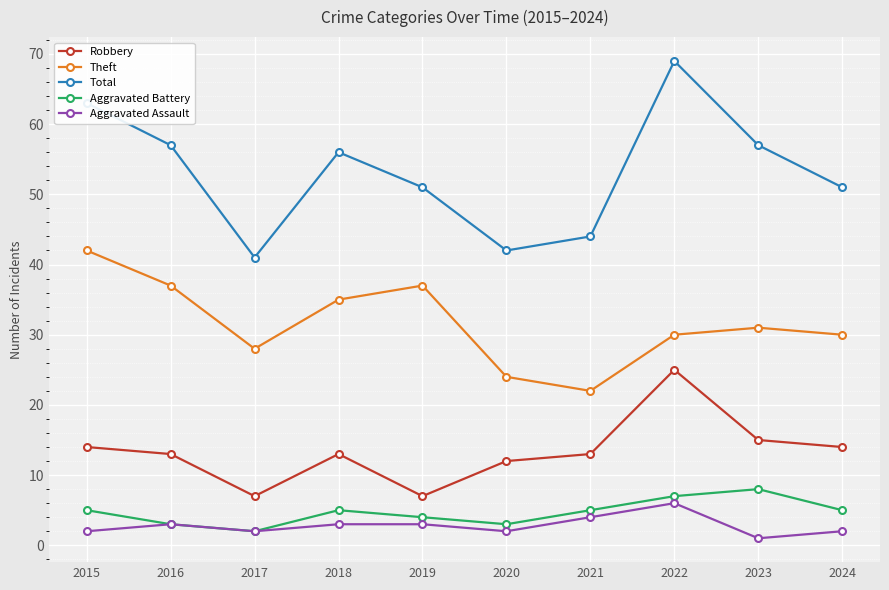

What is the value of the Robbery point at the 9th from the left?

15